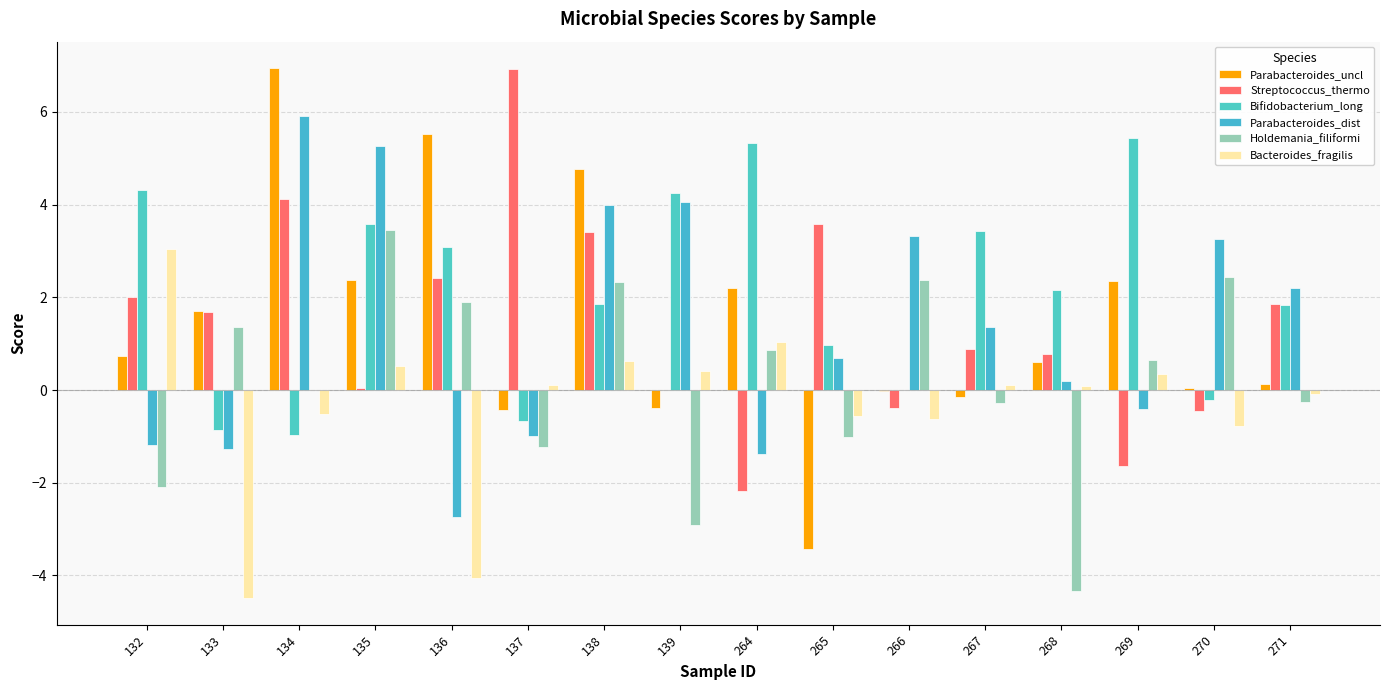

How many categories are shown in the chart?

16